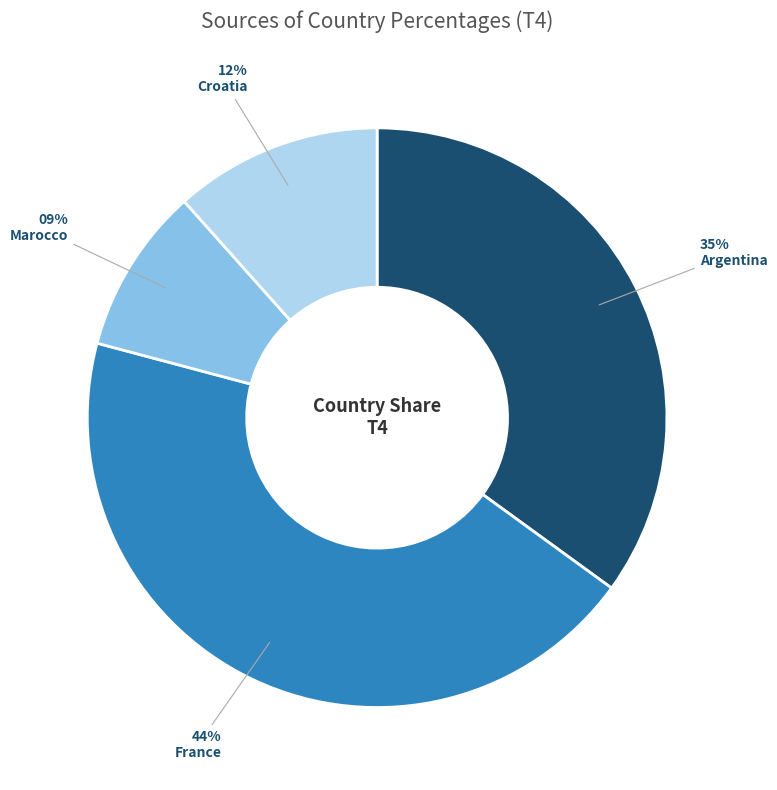

Does any single category account for the majority?

No